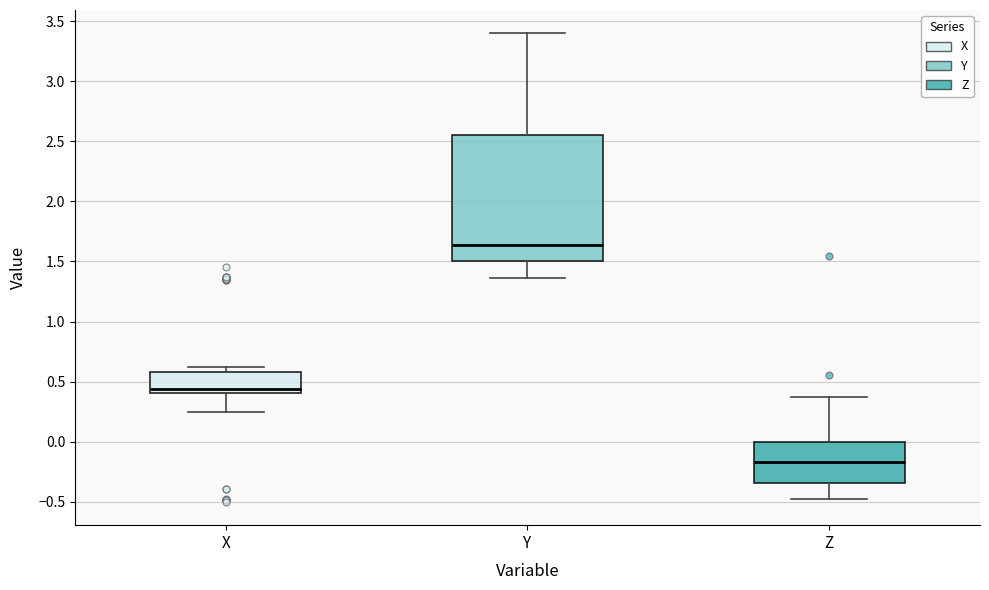

Reading left to right, read every box against the y-axis: the position of its median line, the range the box covers, and the ends of its whiskers. The values are not printed on the chart, so give them approximately, as read against the axis.

X: median 0.45, box 0.40 to 0.60, whiskers 0.25 to 0.60 (just above the box's upper edge)
Y: median 1.65, box 1.50 to 2.55, whiskers 1.35 to 3.40
Z: median -0.15, box -0.35 to 0.00, whiskers -0.50 to 0.40